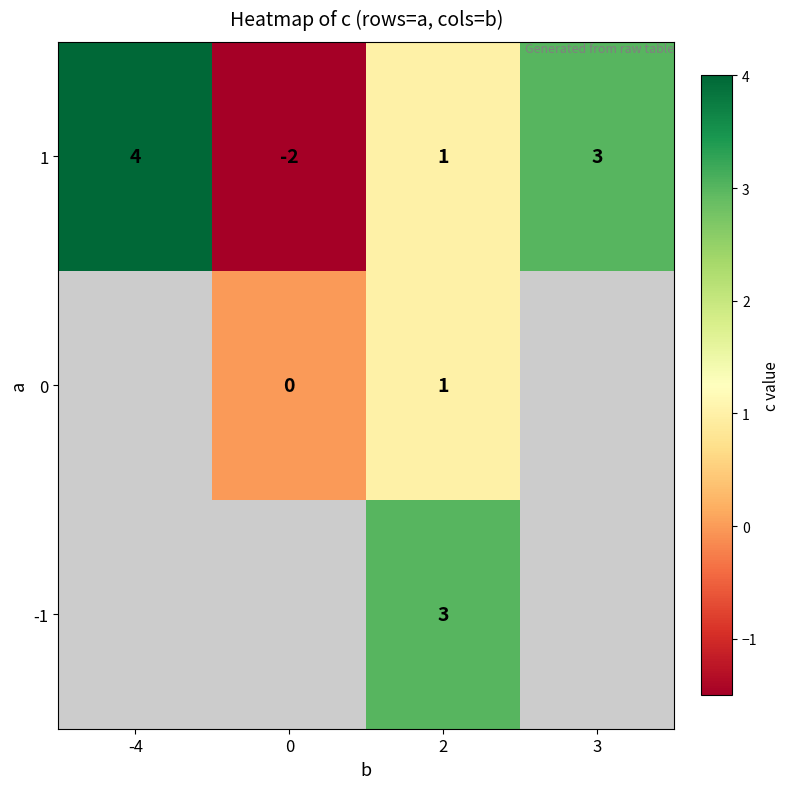

What is the highest value of the 1 series?

4